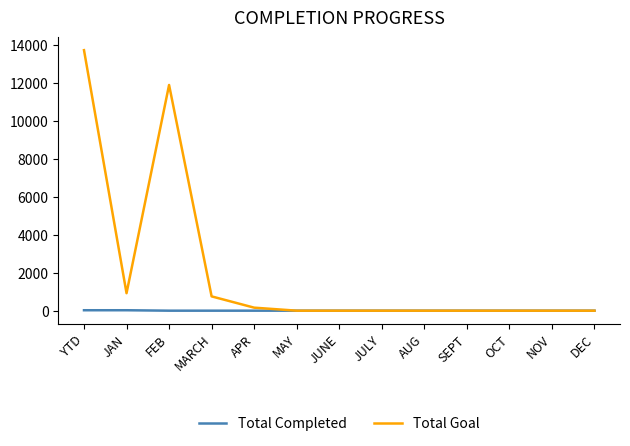

The Total Completed series shows 0 at APR. True or false?

True